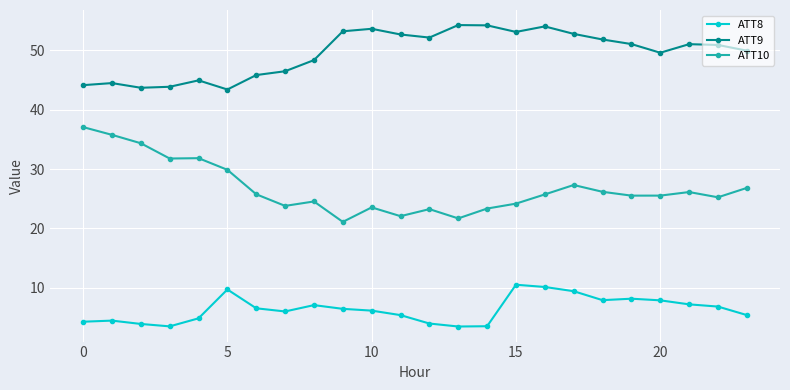

What is the minimum value for ATT10?

21.1